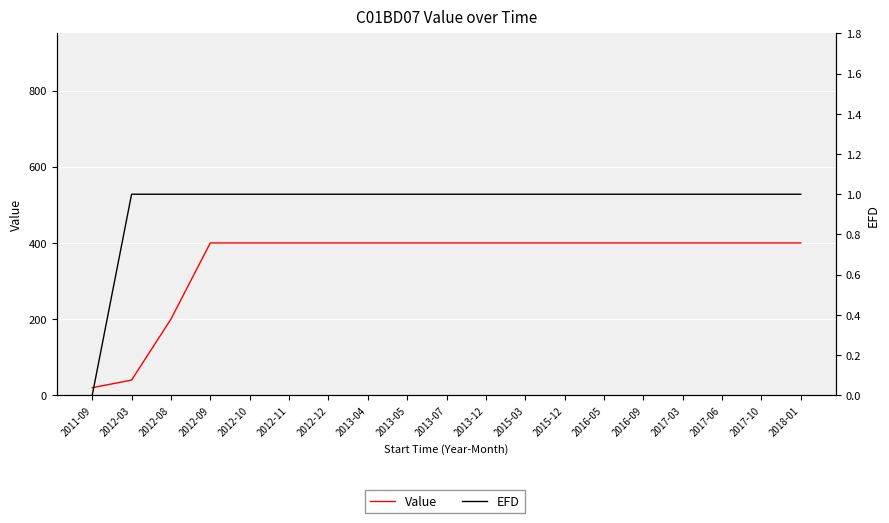

What are all the series names shown in the legend?

Value, EFD